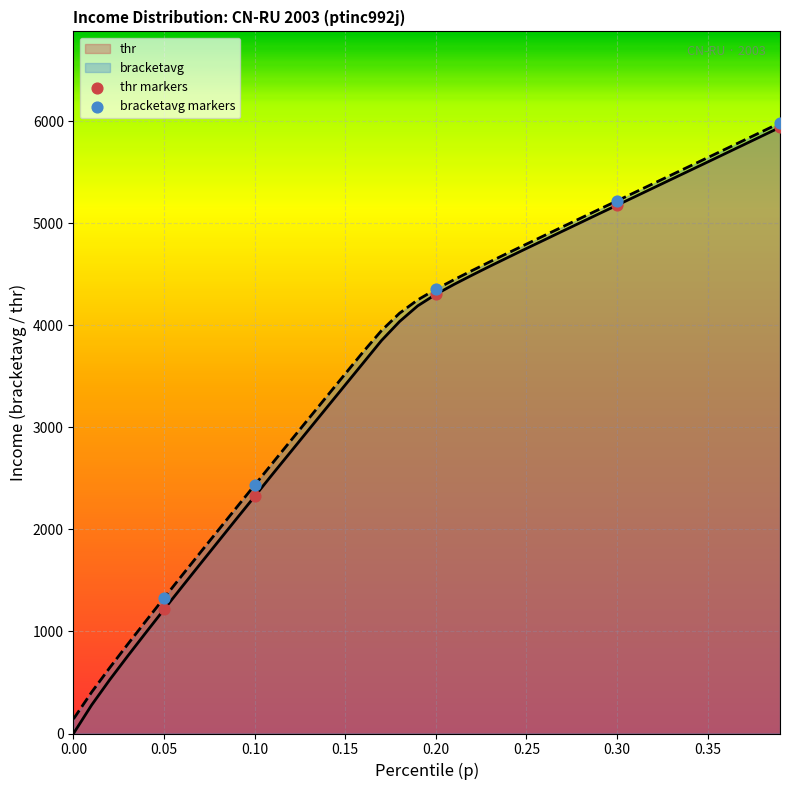

Which series has the largest total across all categories?

bracketavg